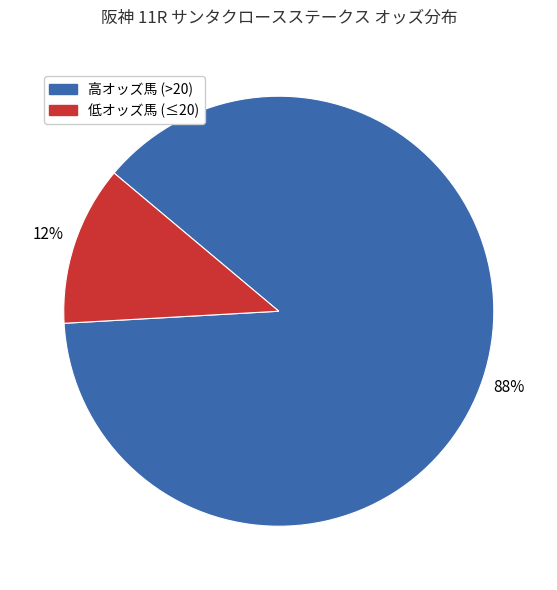

How many slices are in this pie chart?

2